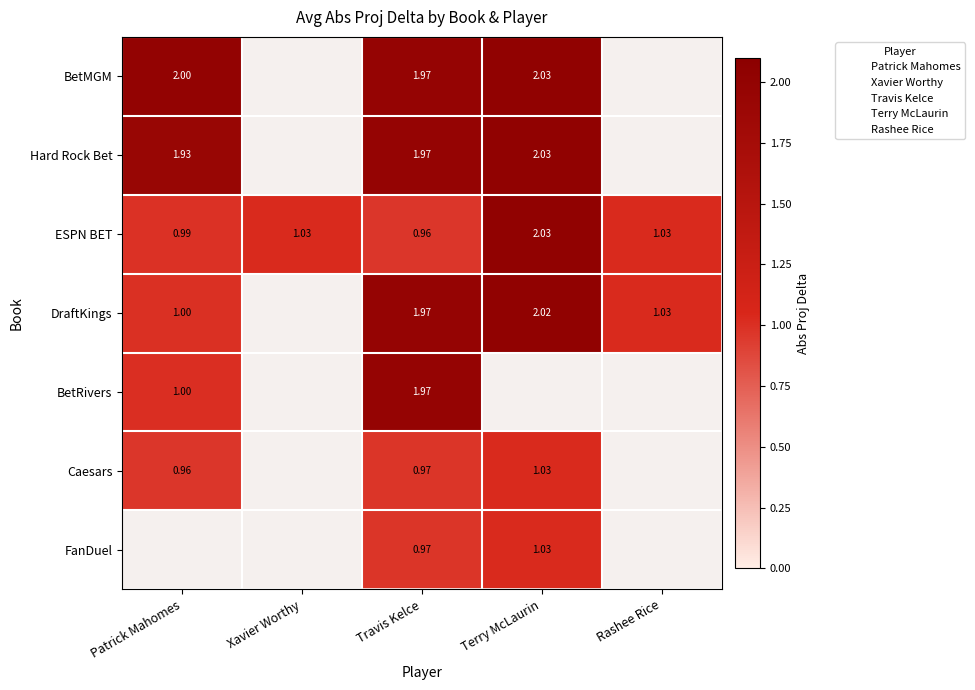

How many values in Hard Rock Bet are above zero?

3